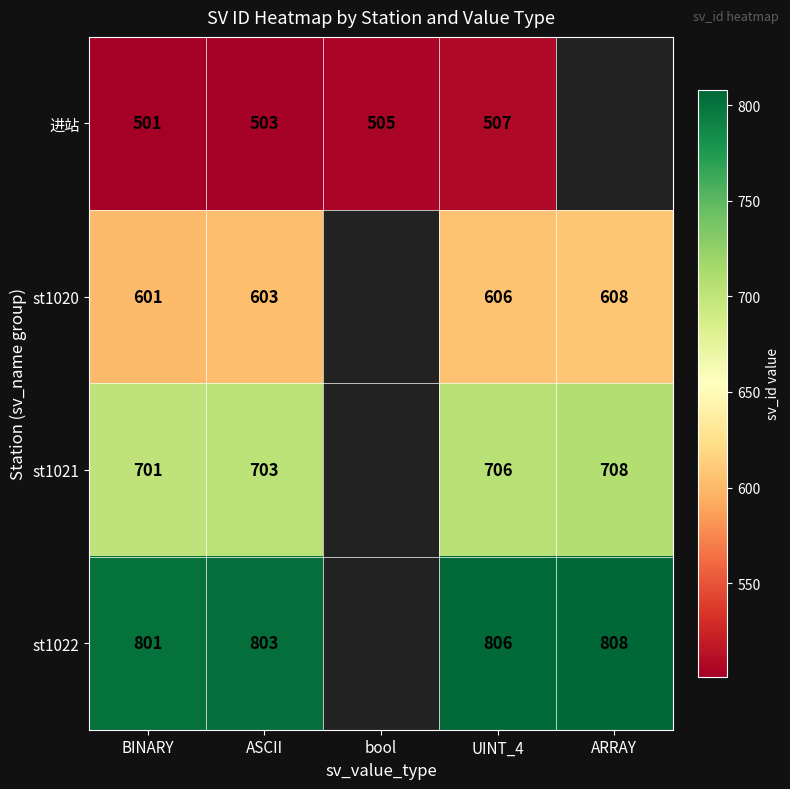

The st1021 series shows 400 at ASCII. True or false?

False